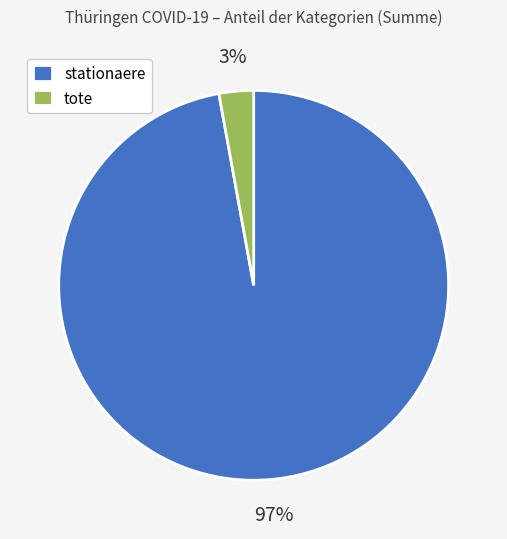

To the nearest percent, what is the difference between the largest and smallest slice percentages?

94%